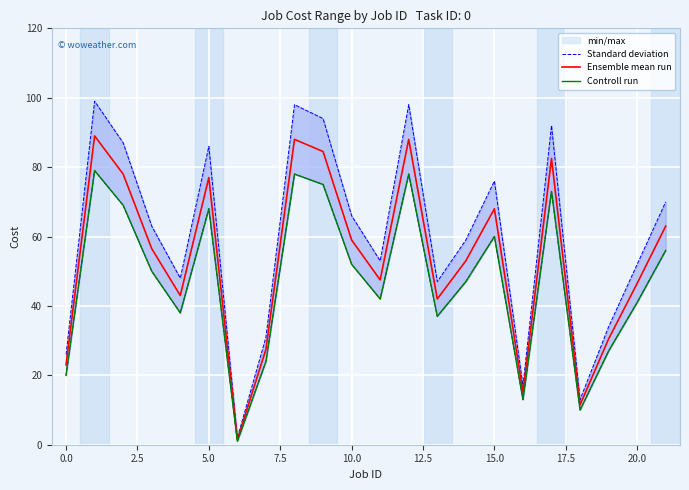

What is the value of the Controll run point at the 5th from the left?

38.0